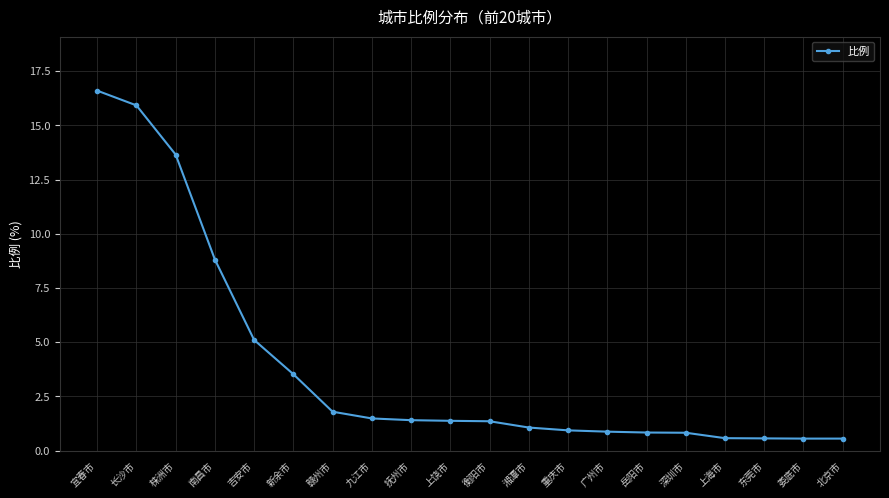

What is the value of the 1st point from the left?

16.6